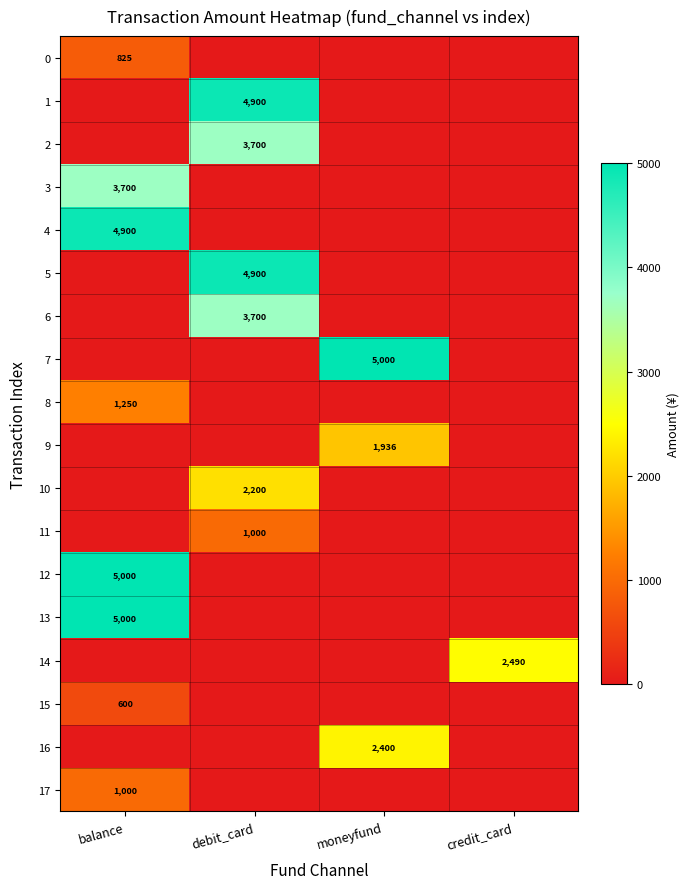

Which has a higher value, moneyfund or debit_card?

moneyfund